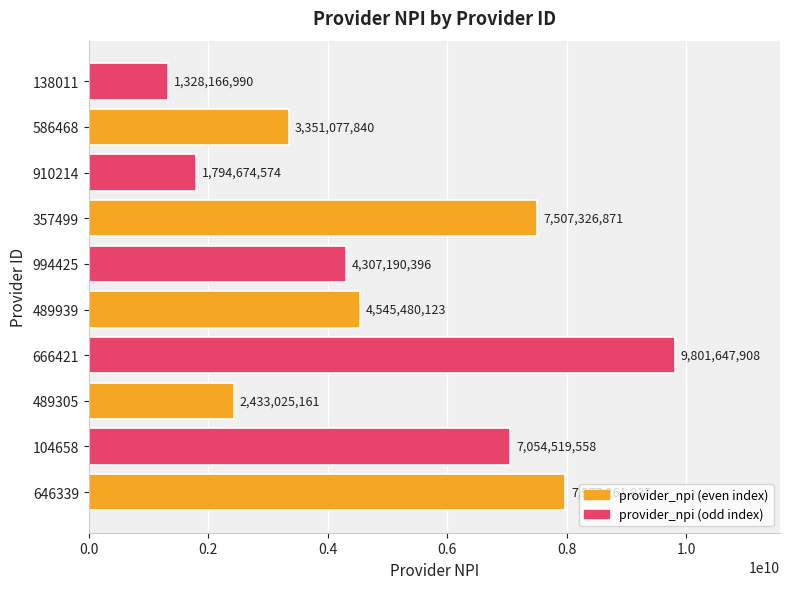

Approximately how many times larger is the value at 104658 compared to 994425?

1.6